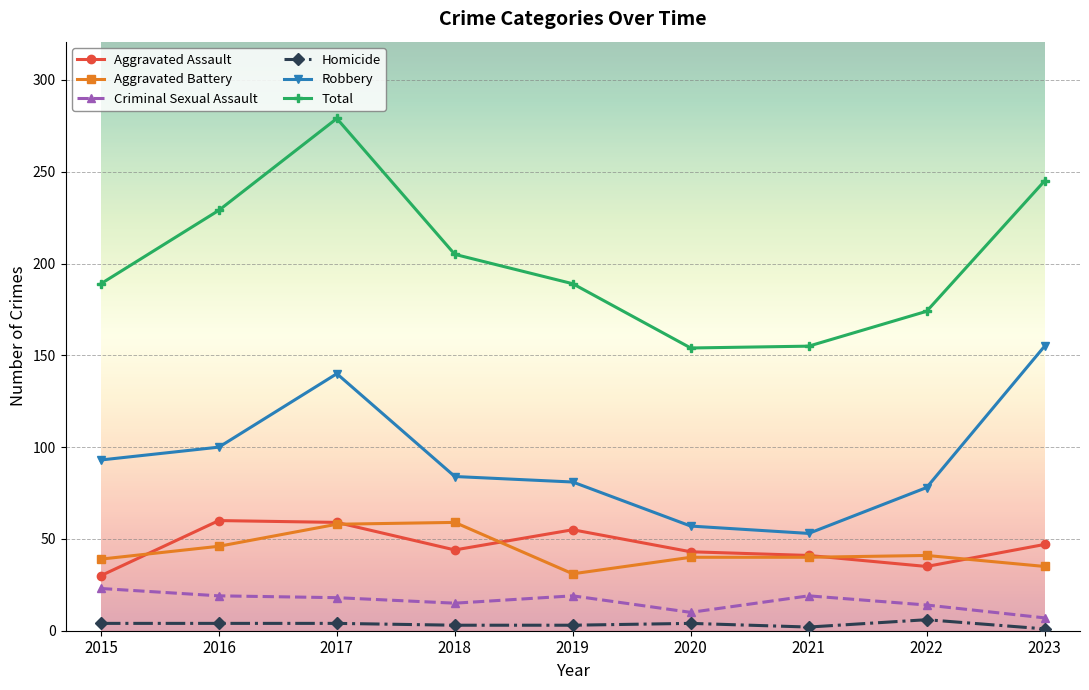

At which category does the chart reach its peak across all series?

2017